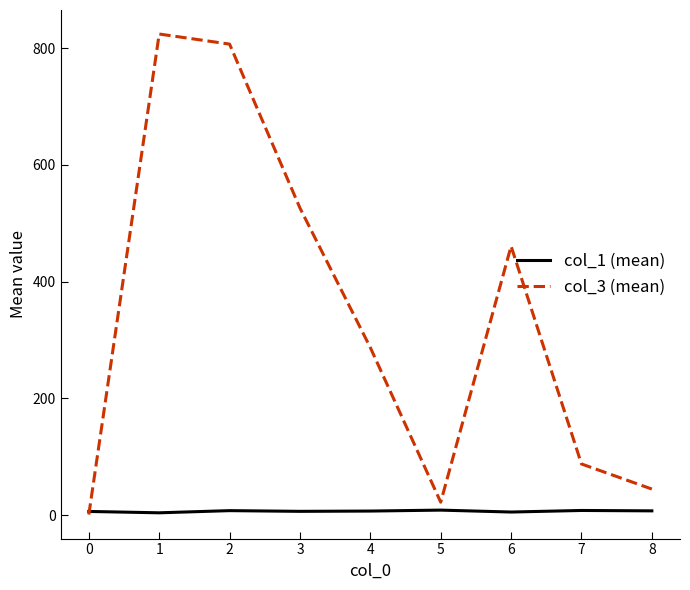

How many intersections are there between col_3 (mean) and col_1 (mean)?

1